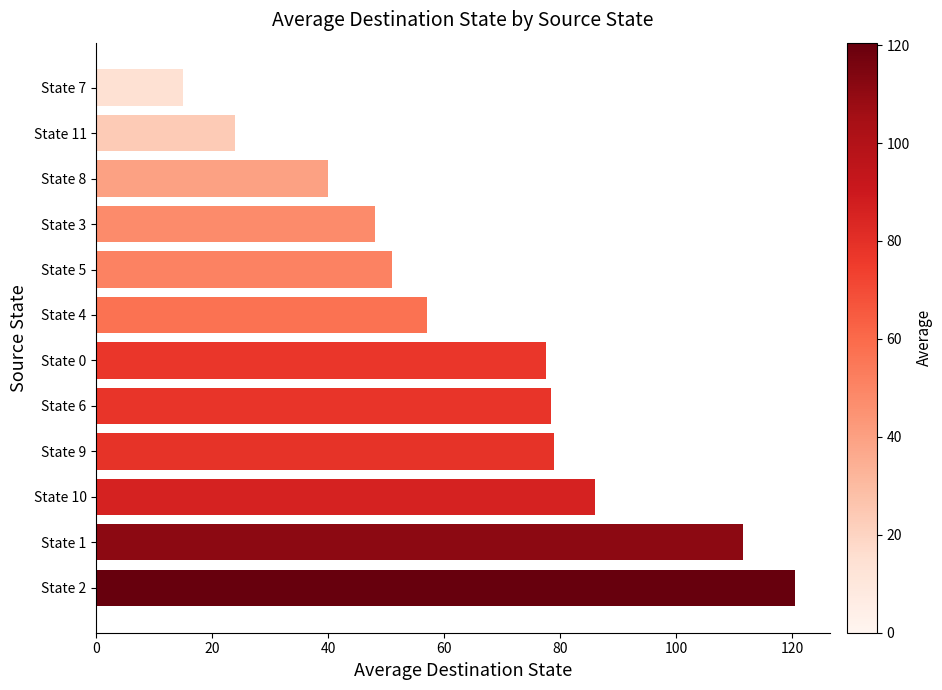

How many data points are less than 77?

6